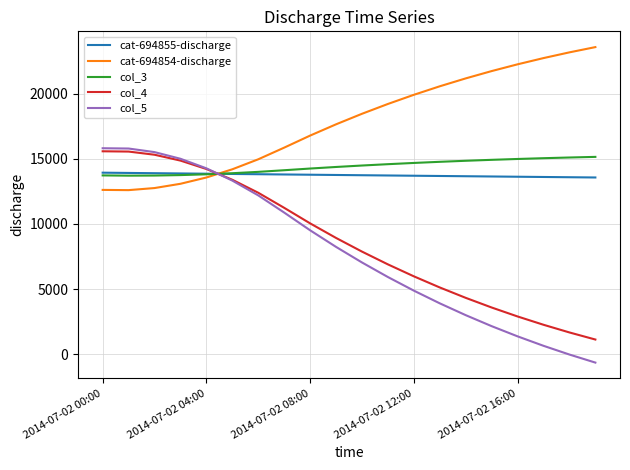

What is the minimum value shown in the chart?

-636.7